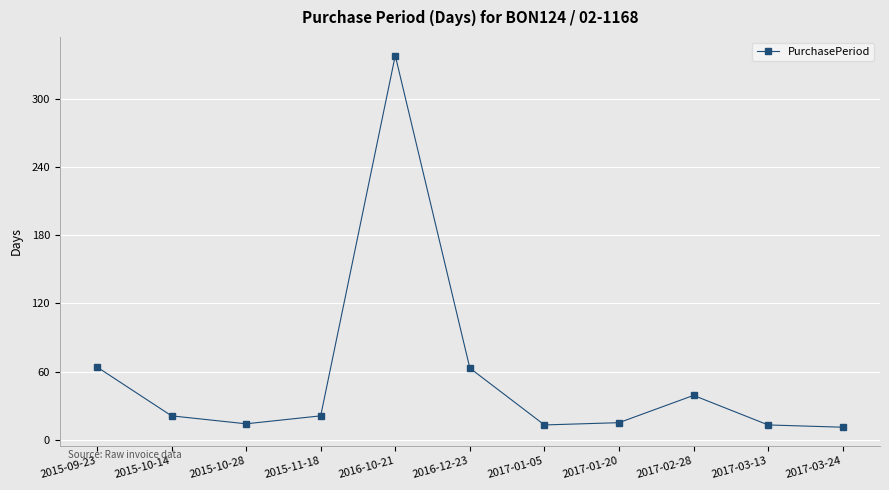

True or false: the data shows 63 at 2016-12-23.

True